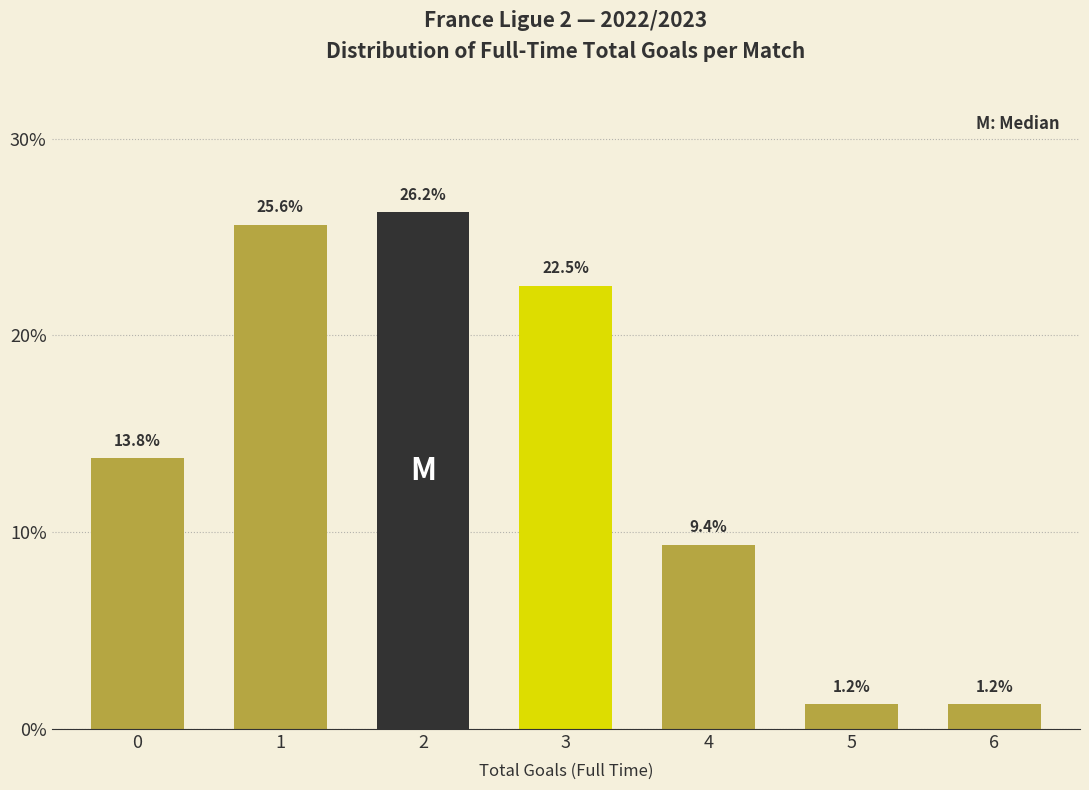

Read the value at 0.

13.8